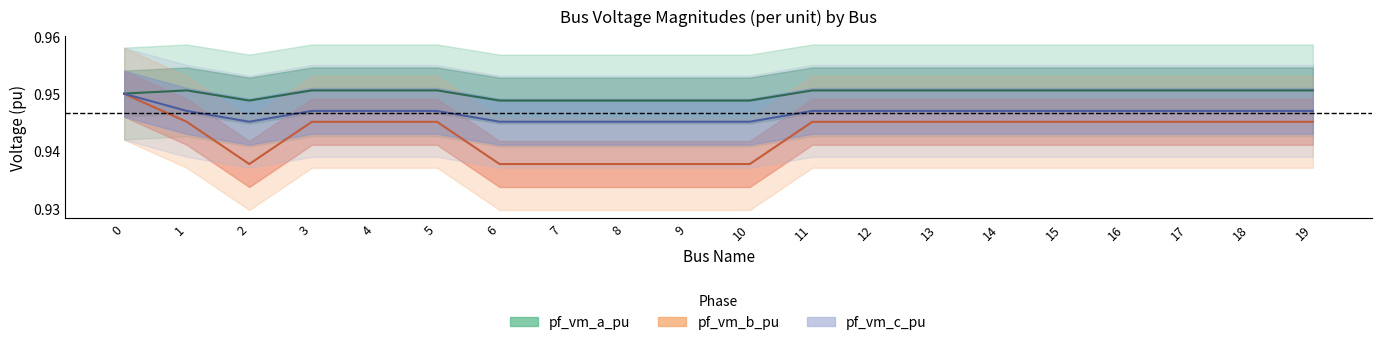

What is the value of the pf_vm_c_pu point at the 10th from the left?

0.9